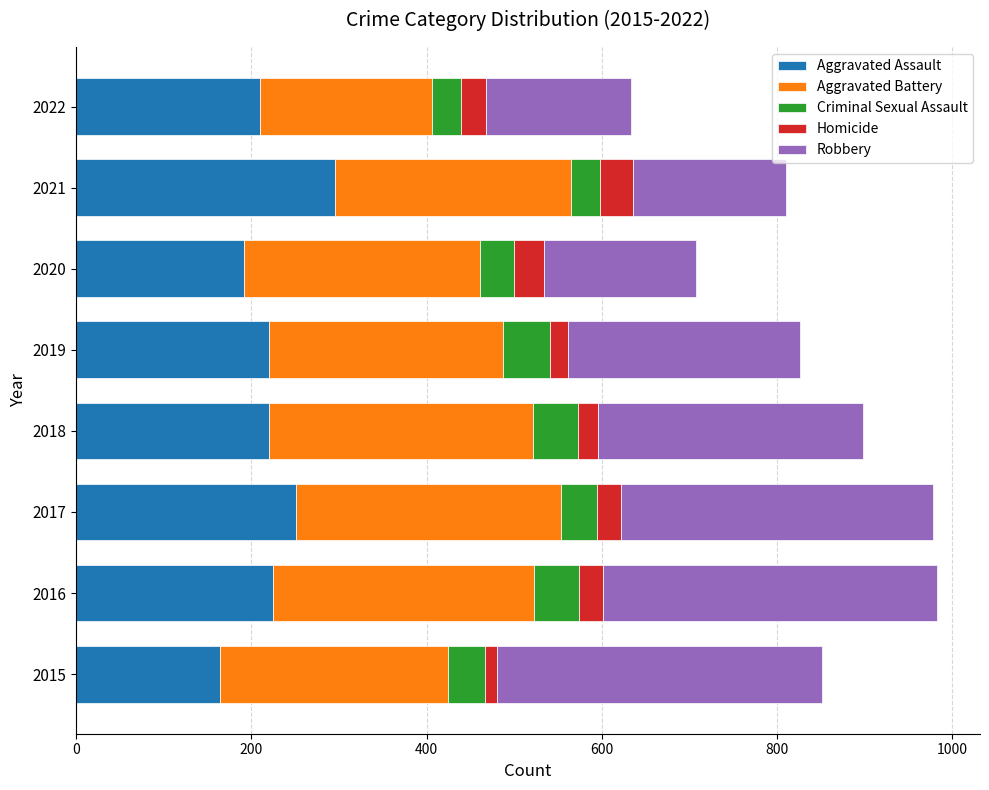

What is the total value across all series at 2021?

811